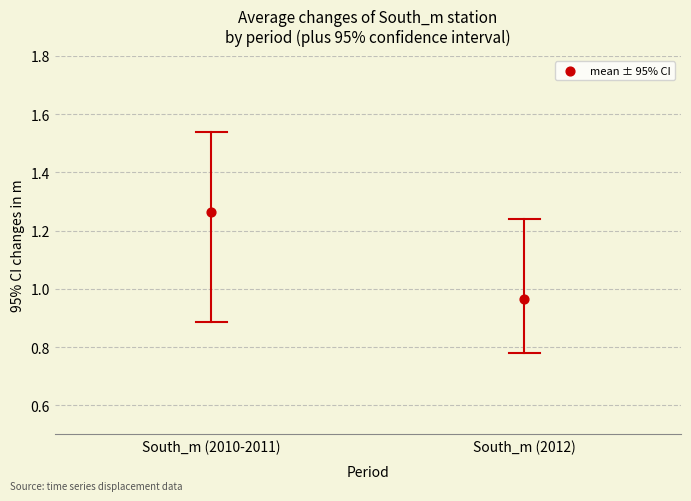

What is the range of Y values (max minus min)?

0.3